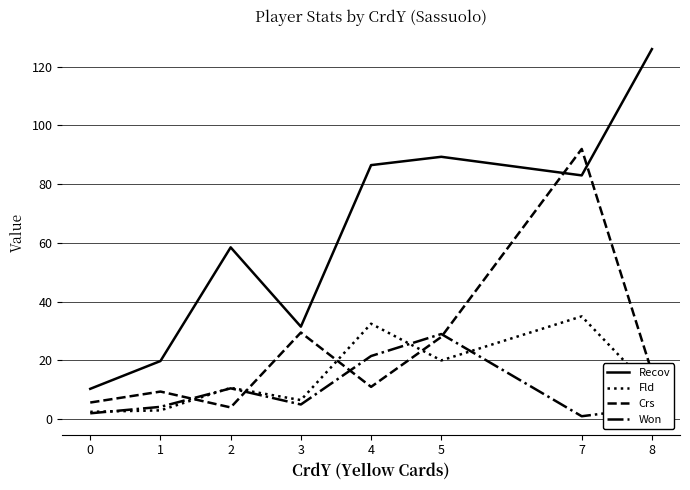

List the series in order of their peak value, highest first.

Recov, Crs, Fld, Won